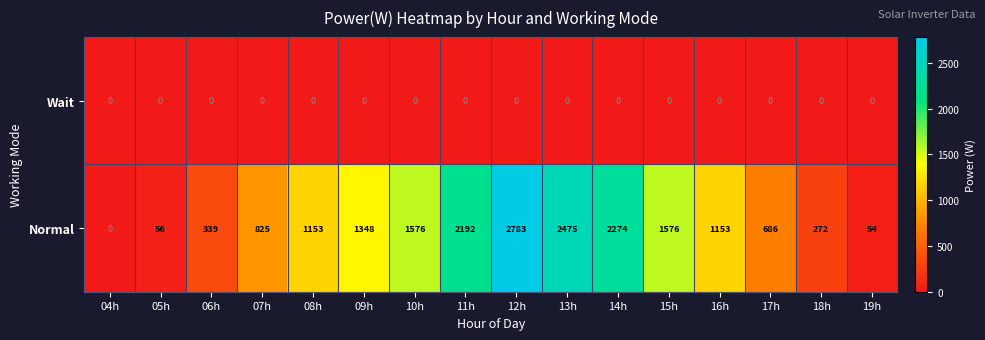

What is the approximate value of Normal at 11h?

2192